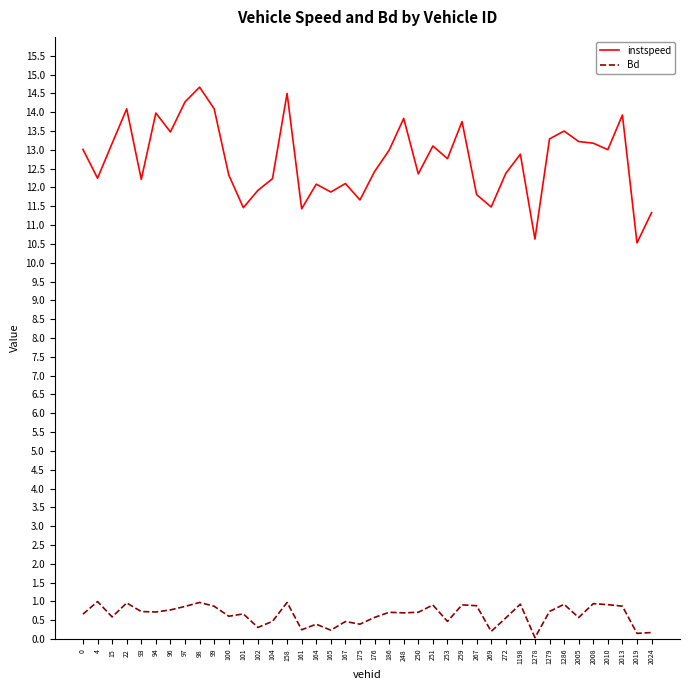

Is it true that instspeed equals 17.3 at 267?

False